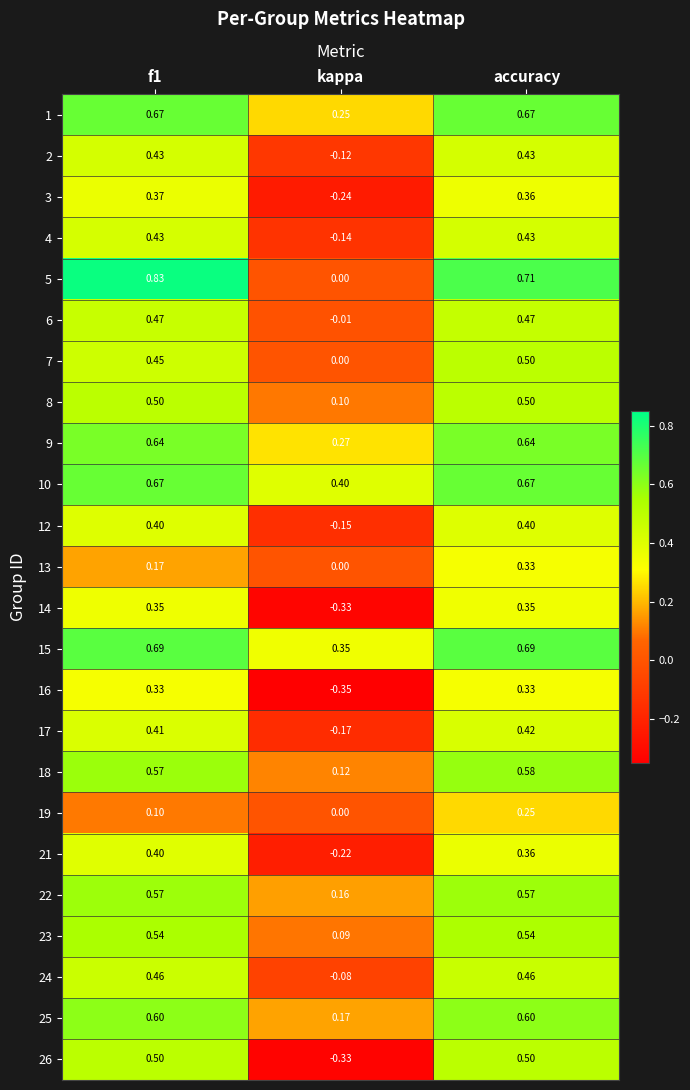

At how many categories does at least one series exceed 0?

3